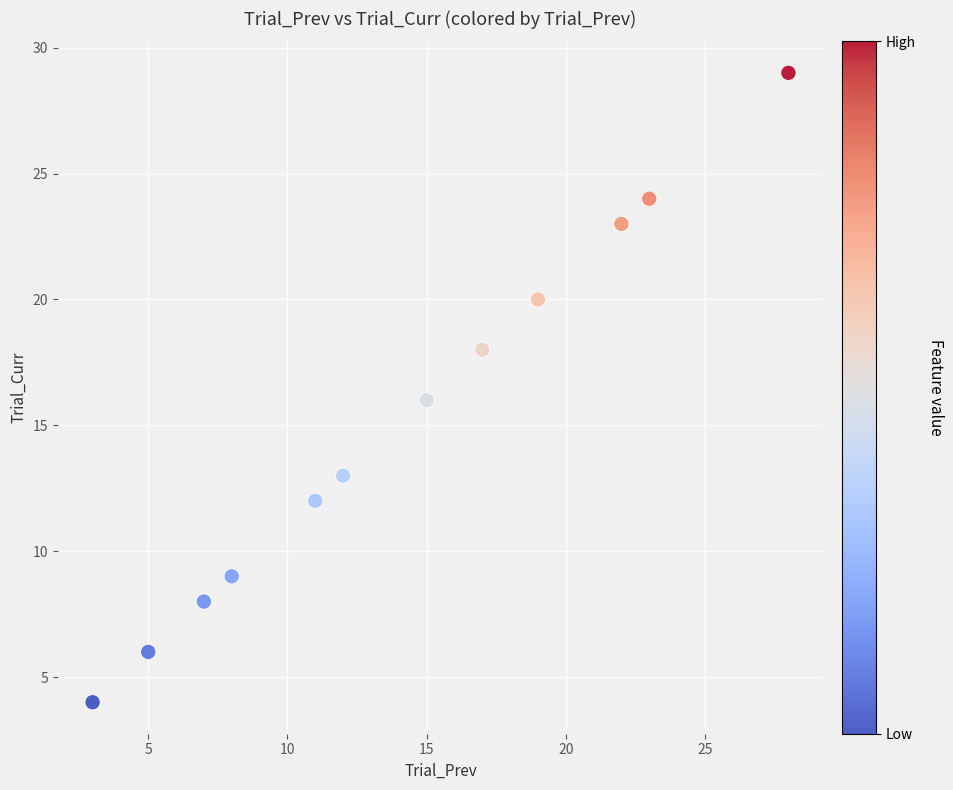

What is the range of Y values (max minus min)?

25